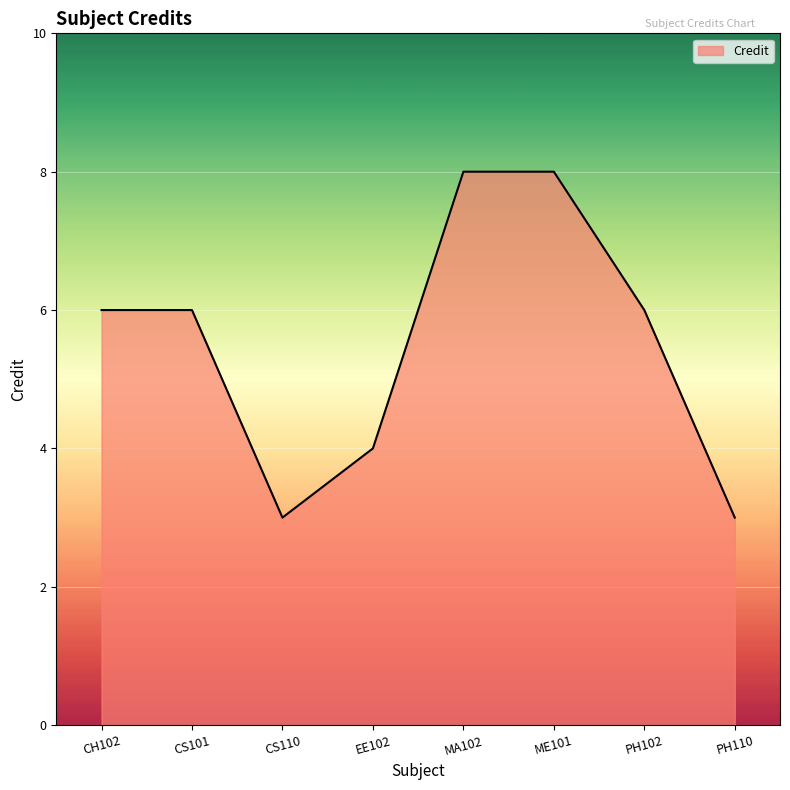

How many lines are shown in the chart?

1